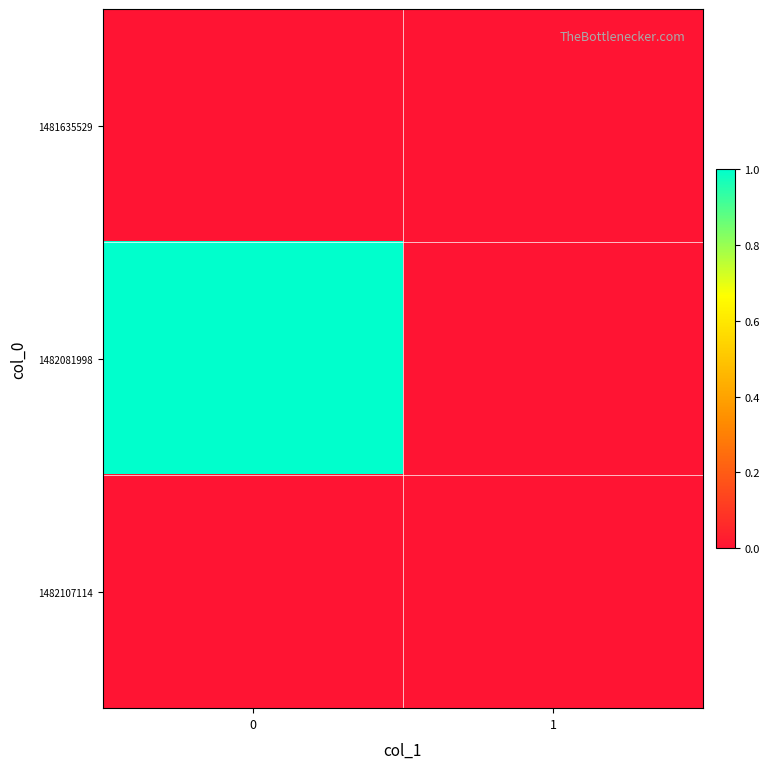

Reading left to right, list all the values displayed in this chart.

1481635529: 0=0	1=0
1482081998: 0=1	1=0
1482107114: 0=0	1=0